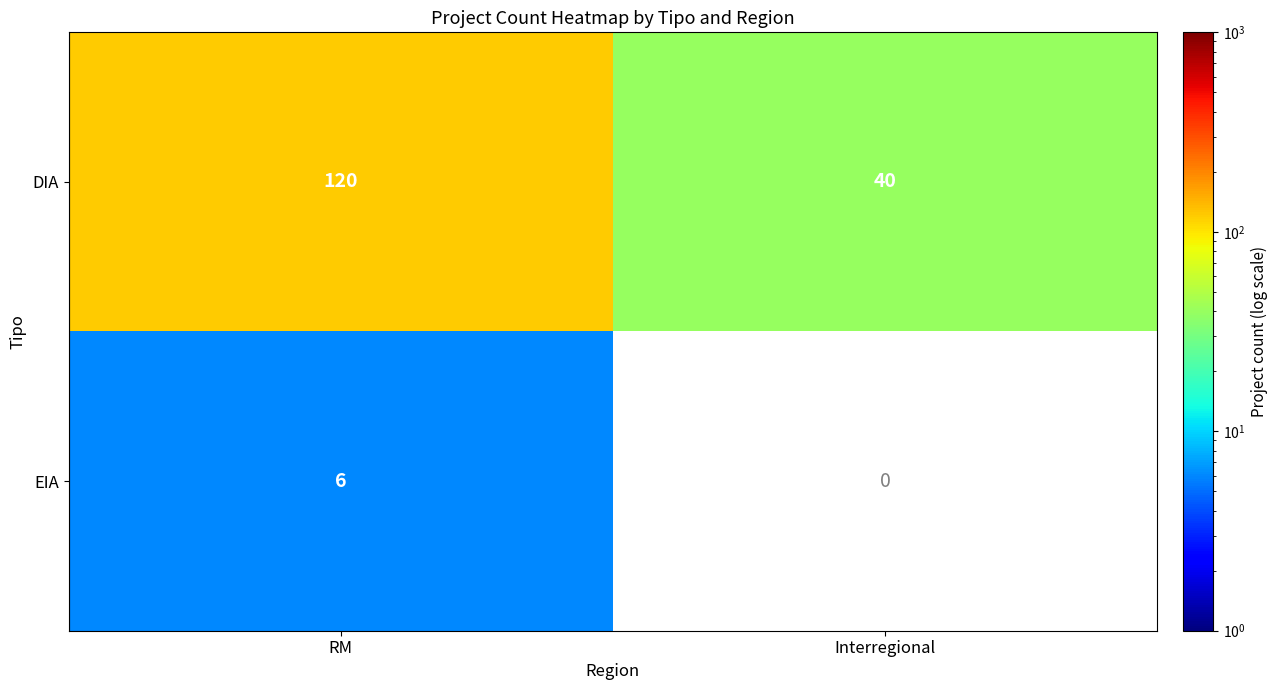

At which label does DIA reach its minimum?

Interregional